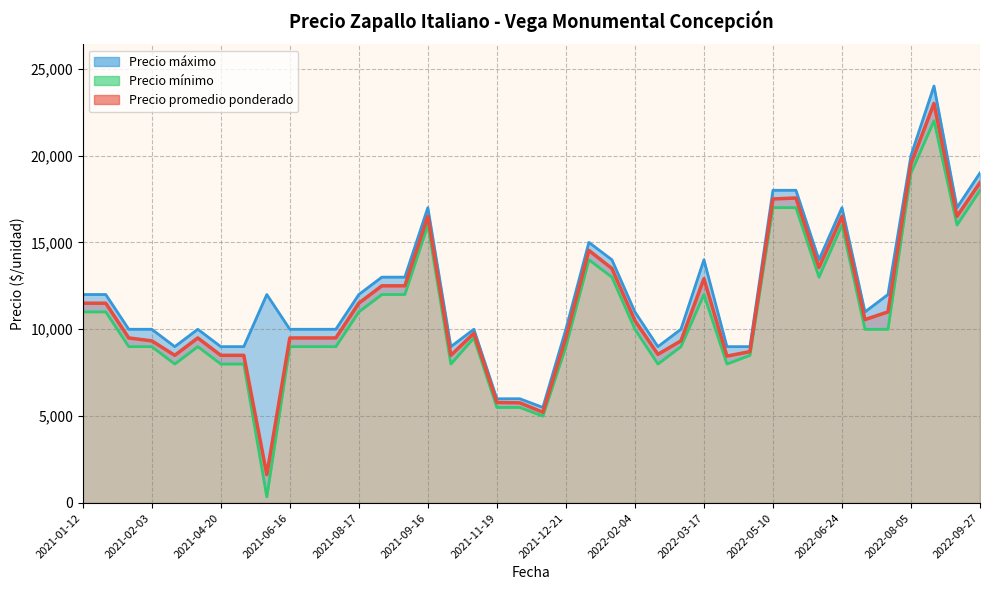

List the series in order of their peak value, highest first.

Precio maximo, Precio promedio ponderado, Precio minimo